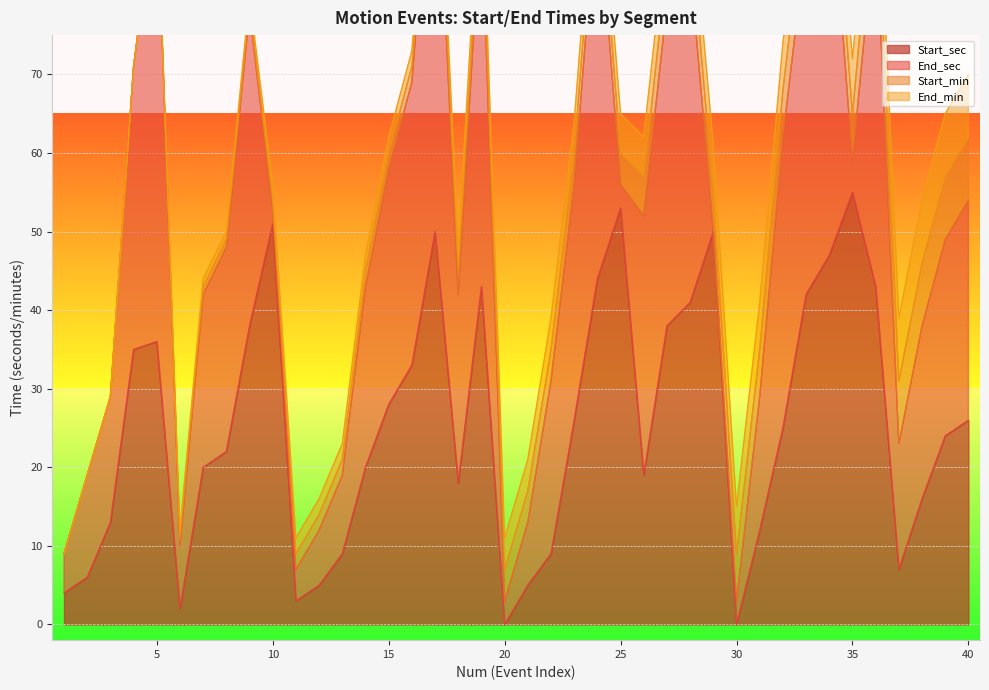

How many categories are shown in the chart?

40